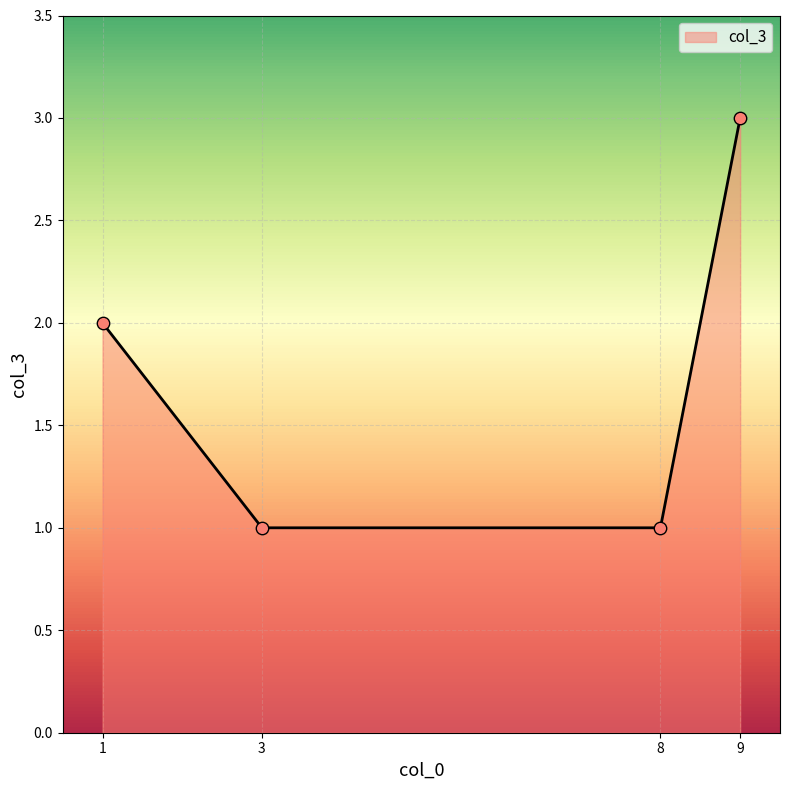

Approximately how many times larger is the value at 8 compared to 9?

0.3